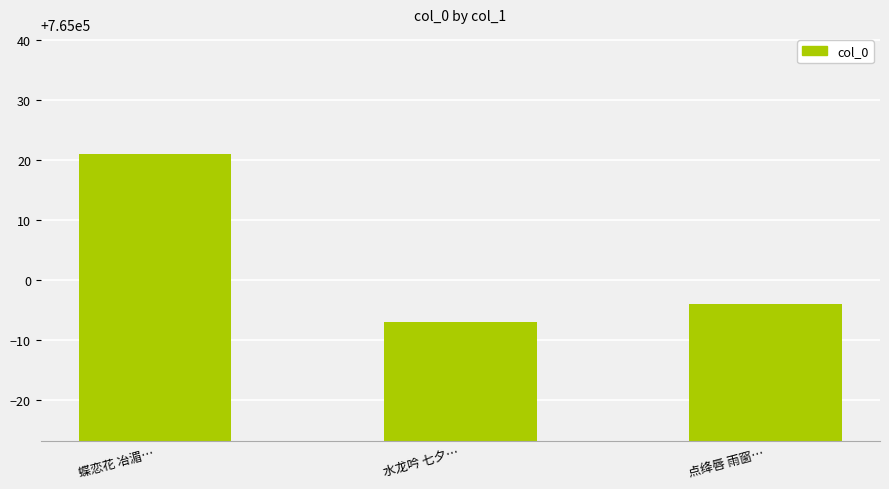

What is the sum of the values at 蝶恋花 冶湄… and 水龙吟 七夕…?

1530014